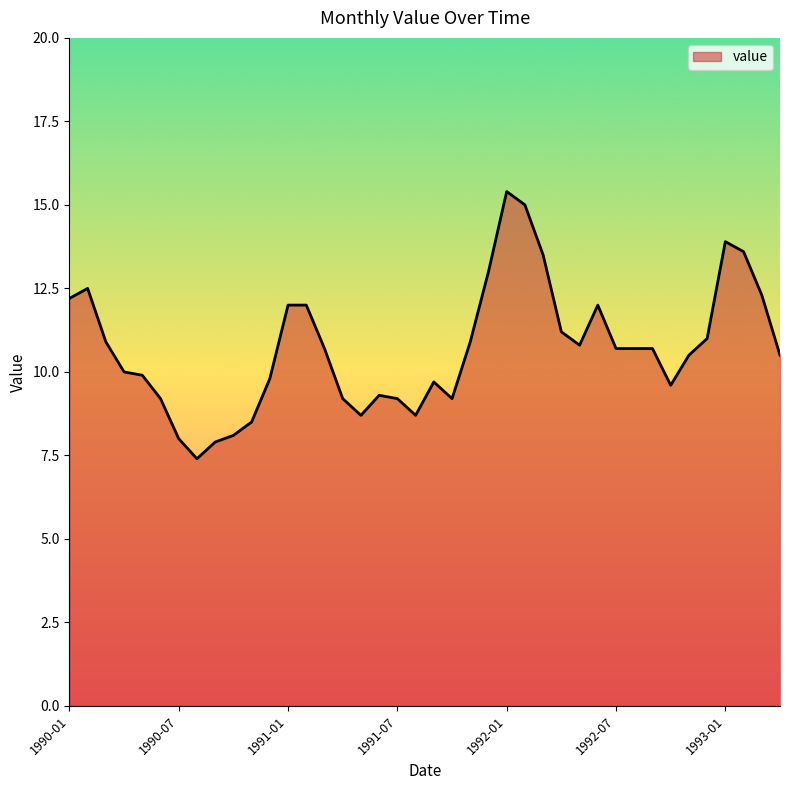

What is the difference between the maximum and minimum values?

8.0